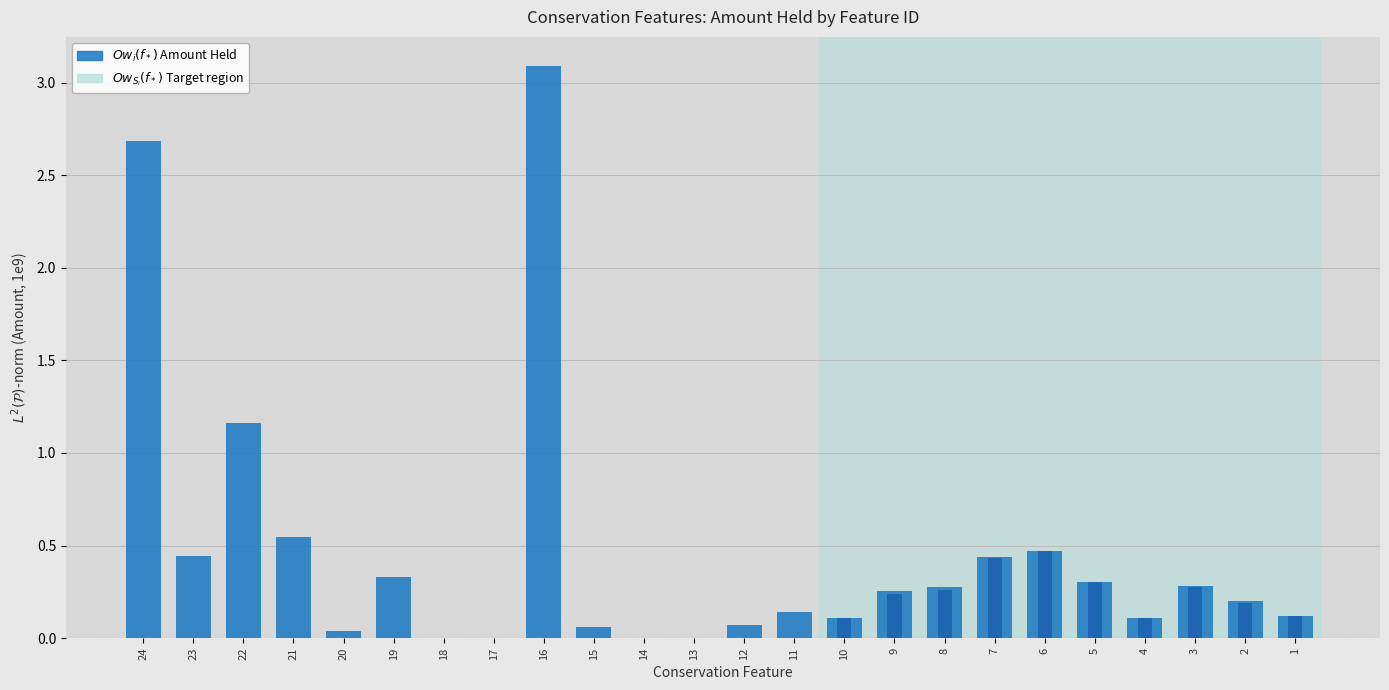

What is the difference between the values at 19 and 20?

0.3